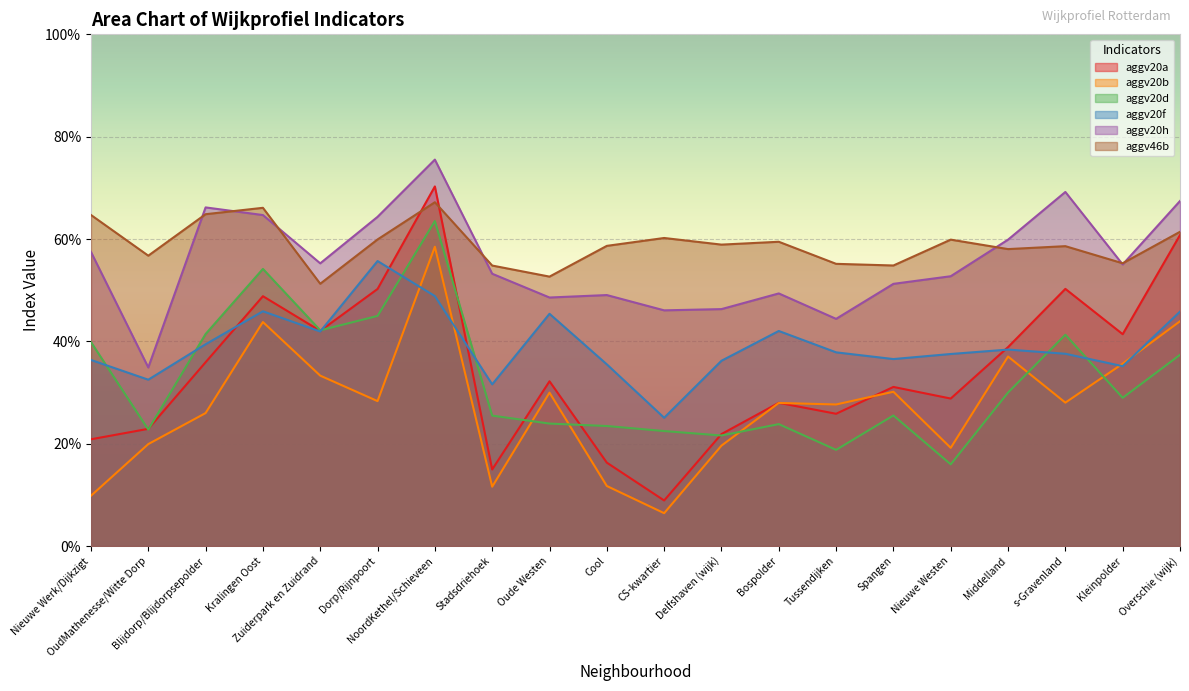

What is the difference between the maximum and minimum values in the aggv20b series?

0.5